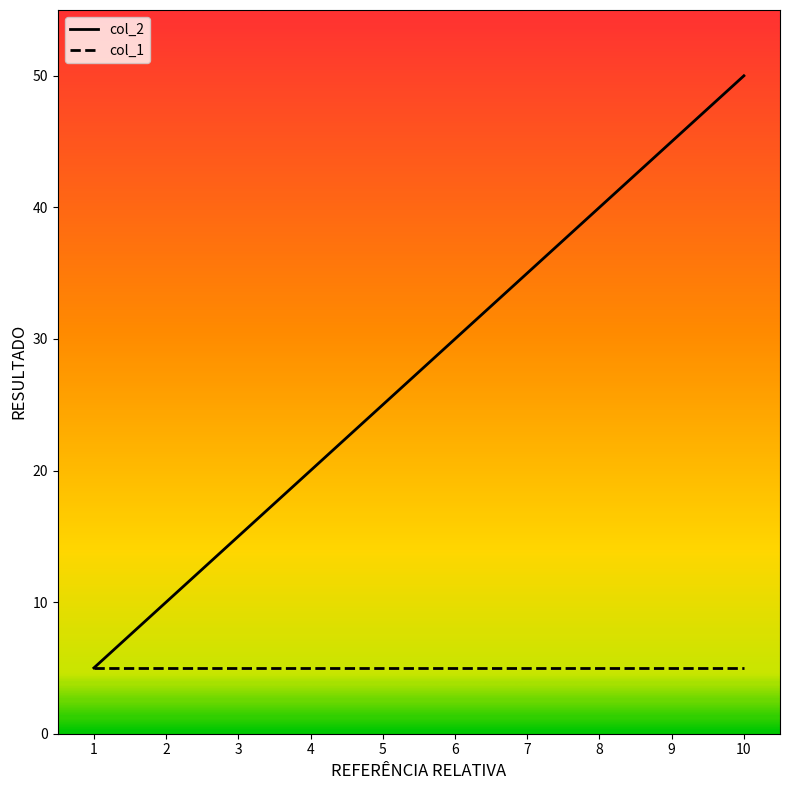

Which series has the widest spread of values?

col_2